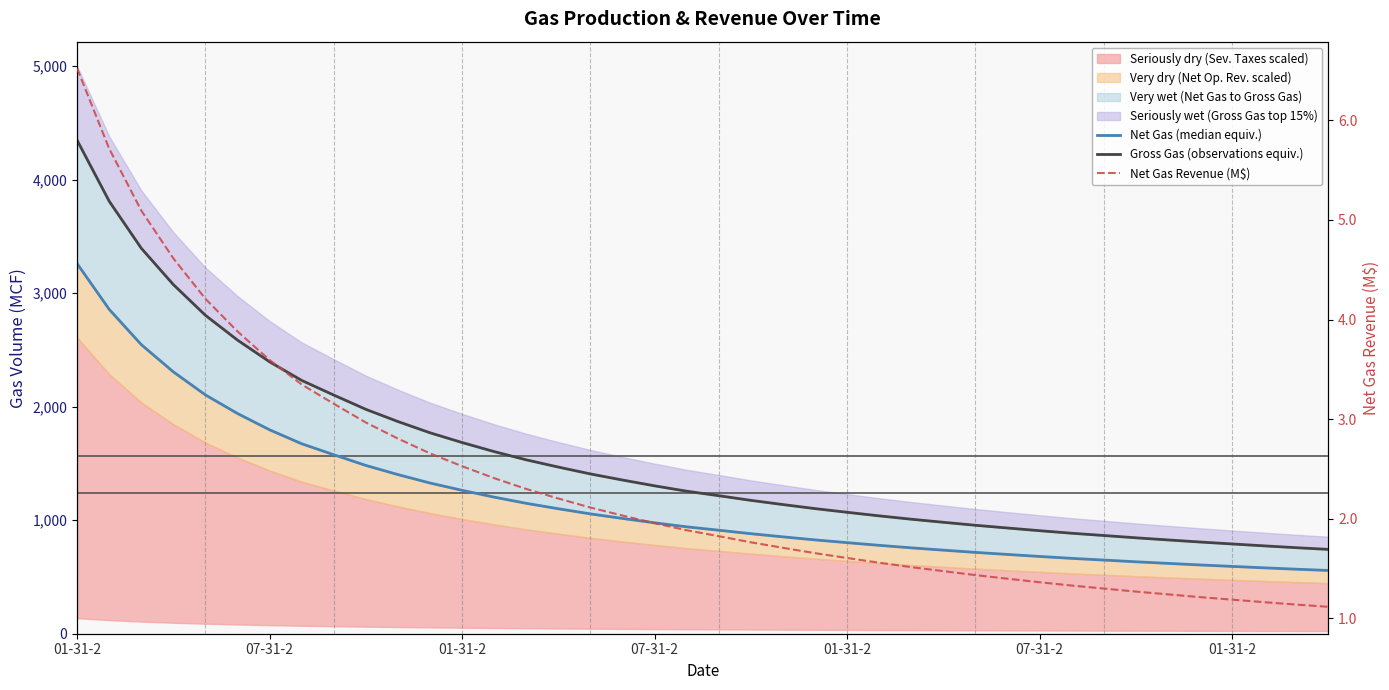

At which category does the chart reach its minimum across all series?

39